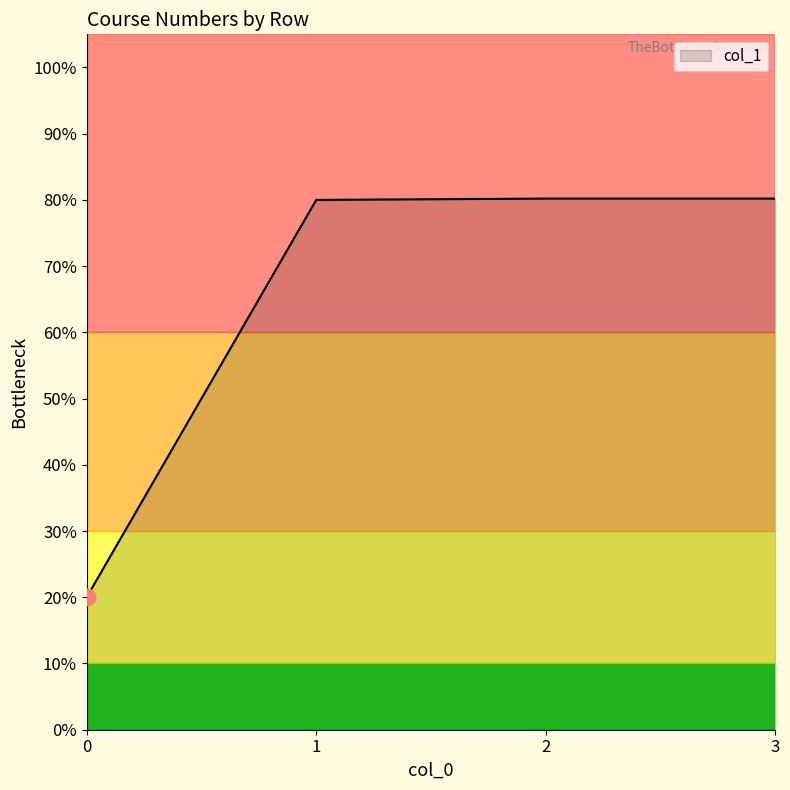

How many lines are shown in the chart?

1